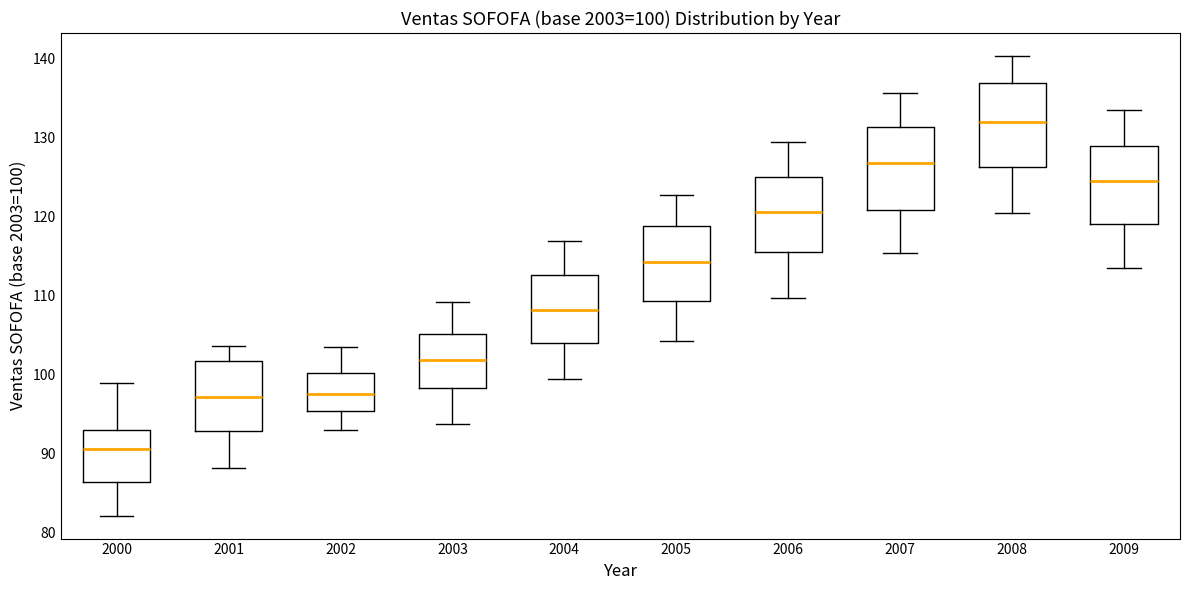

Which box's median line is the lowest?

2000